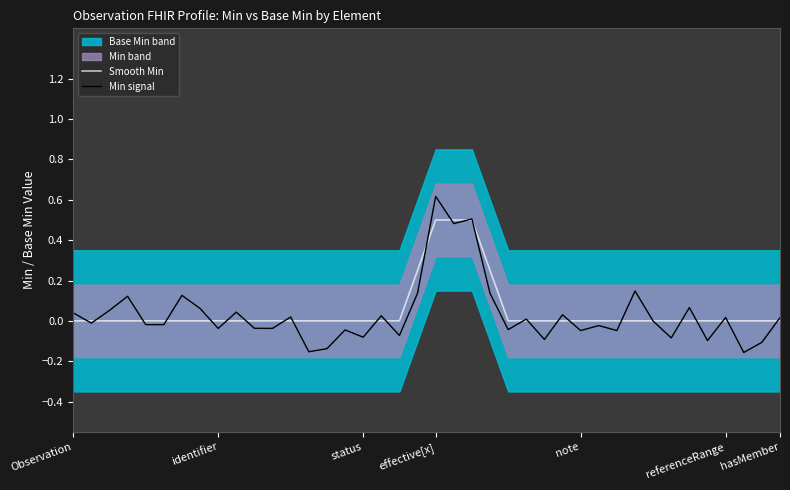

What is the difference between the highest and lowest values at 19?

0.1